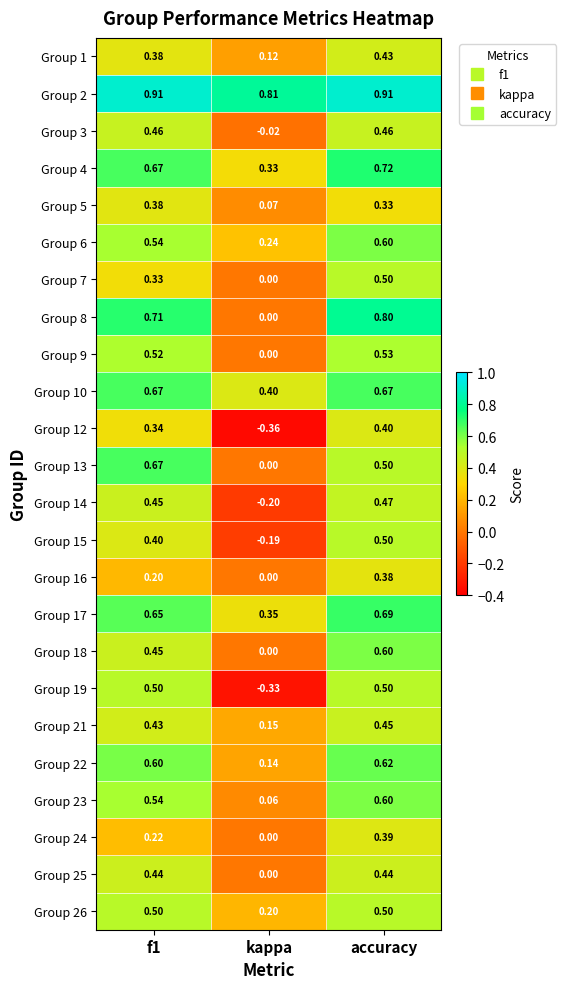

Which category has the lowest value in the Group 16 series?

kappa